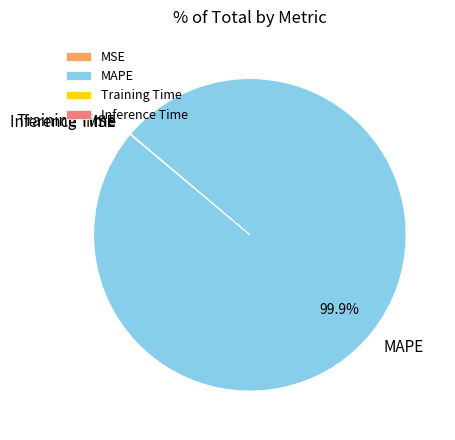

To the nearest percent, what is the average slice percentage?

25%